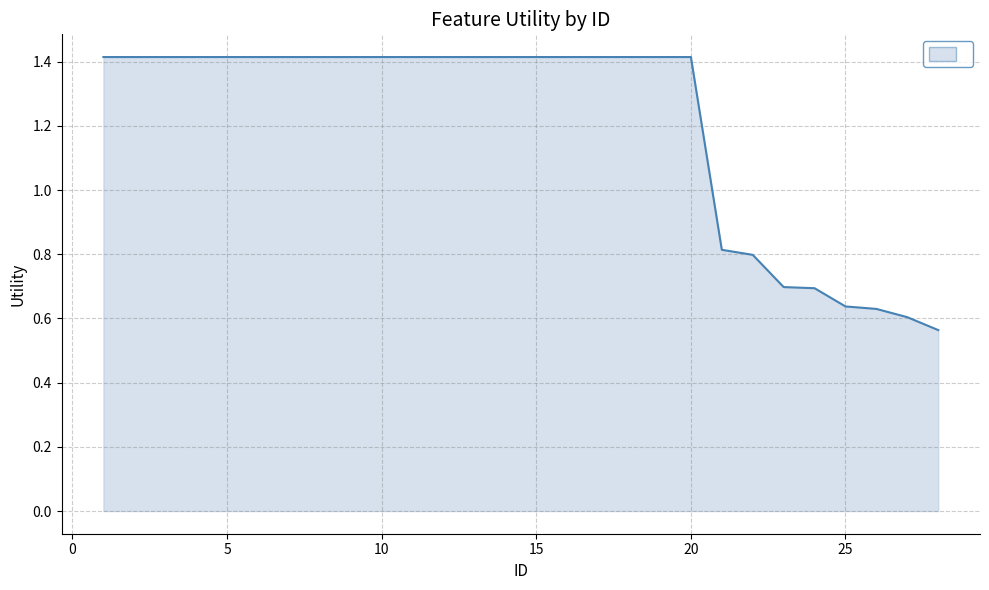

Count the values in the range 0 to 1.

8